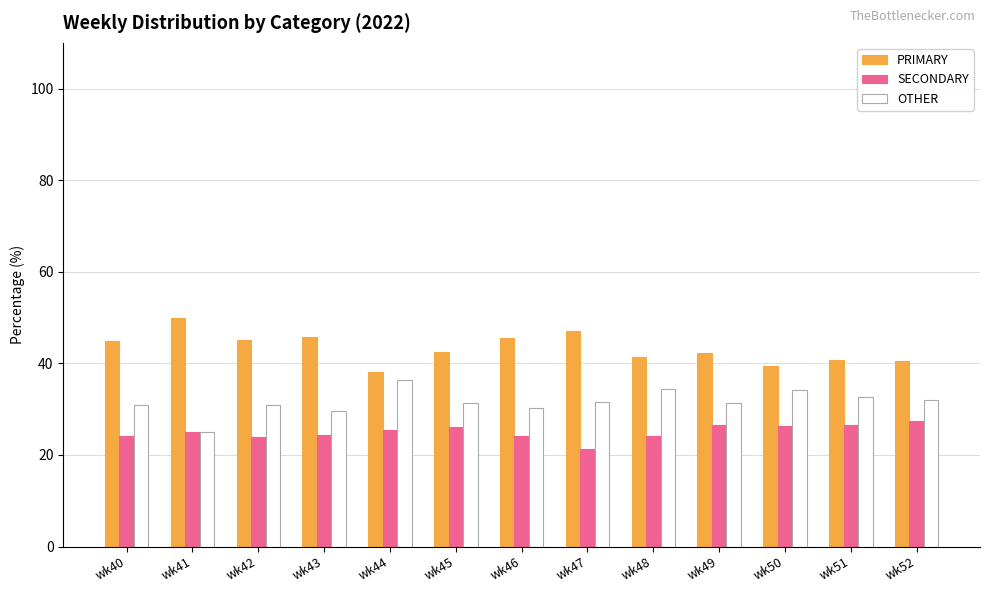

What is the minimum value shown in the chart?

21.4